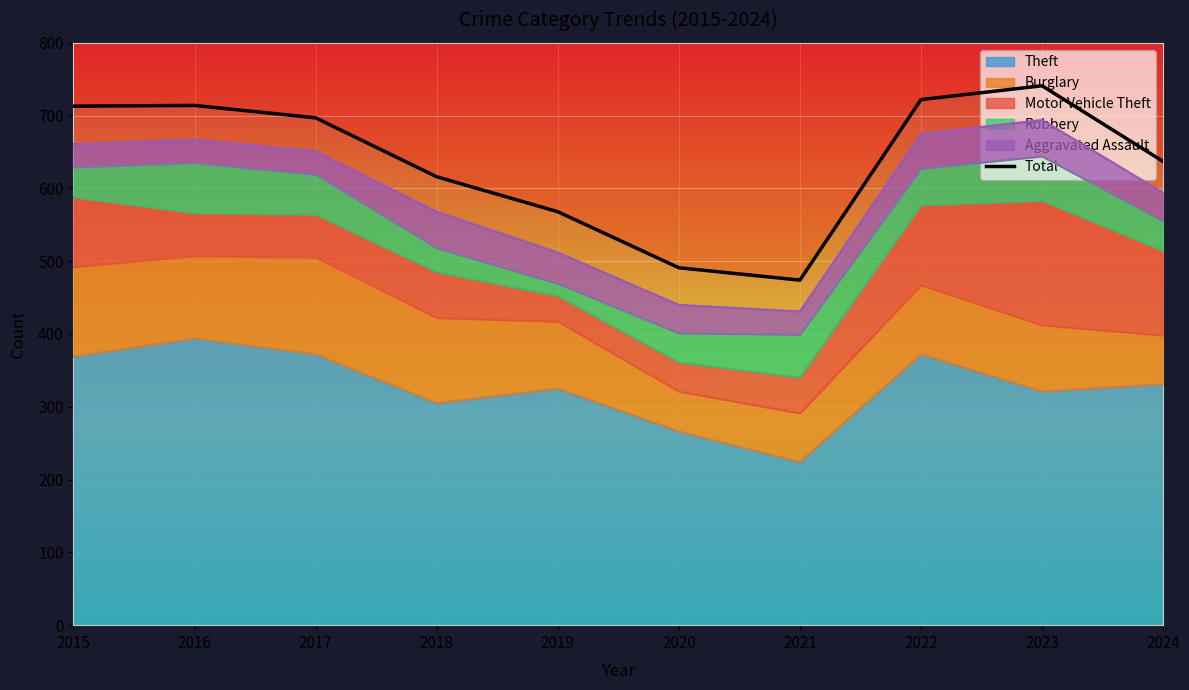

Is it true that the value at 2022 is 722?

True